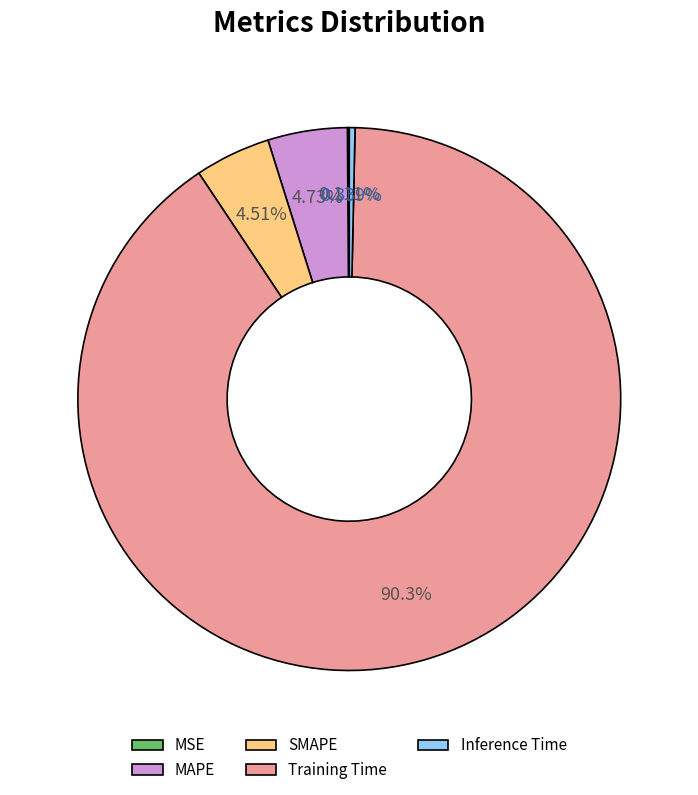

To the nearest percent, what is the average slice percentage?

20%